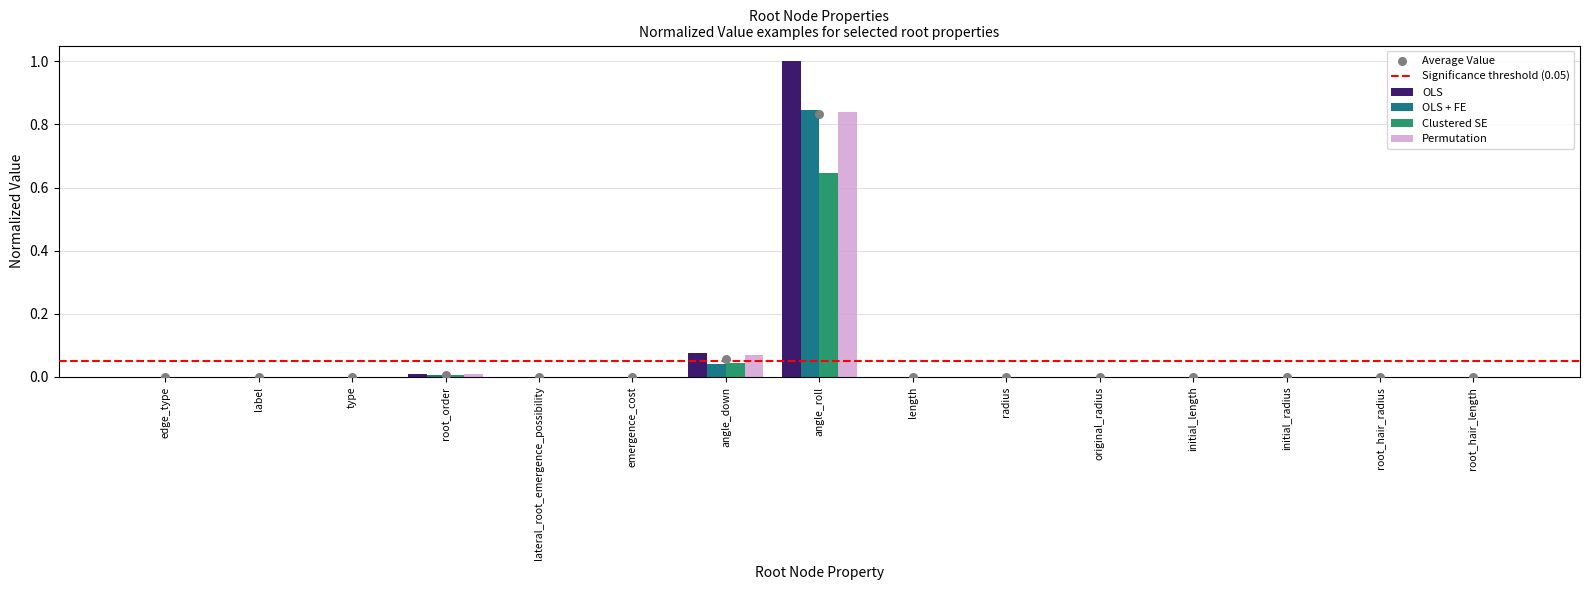

Which has a higher value, angle_down or angle_roll?

angle_roll